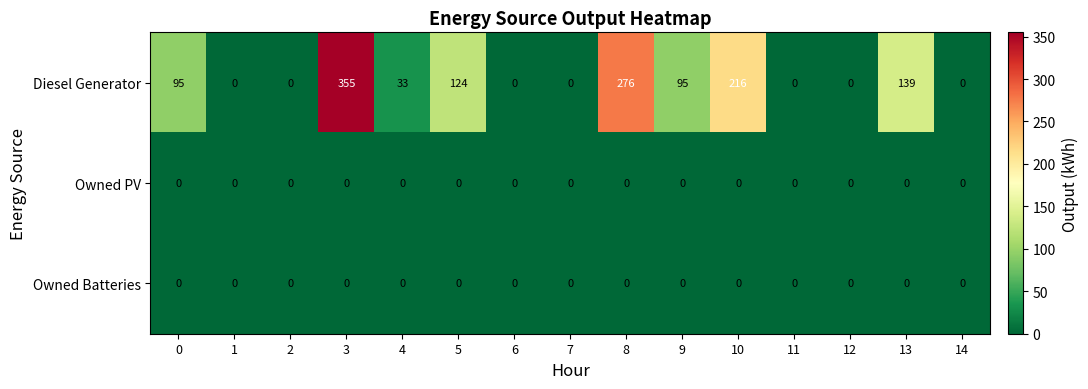

Which series has the largest total across all categories?

Diesel Generator